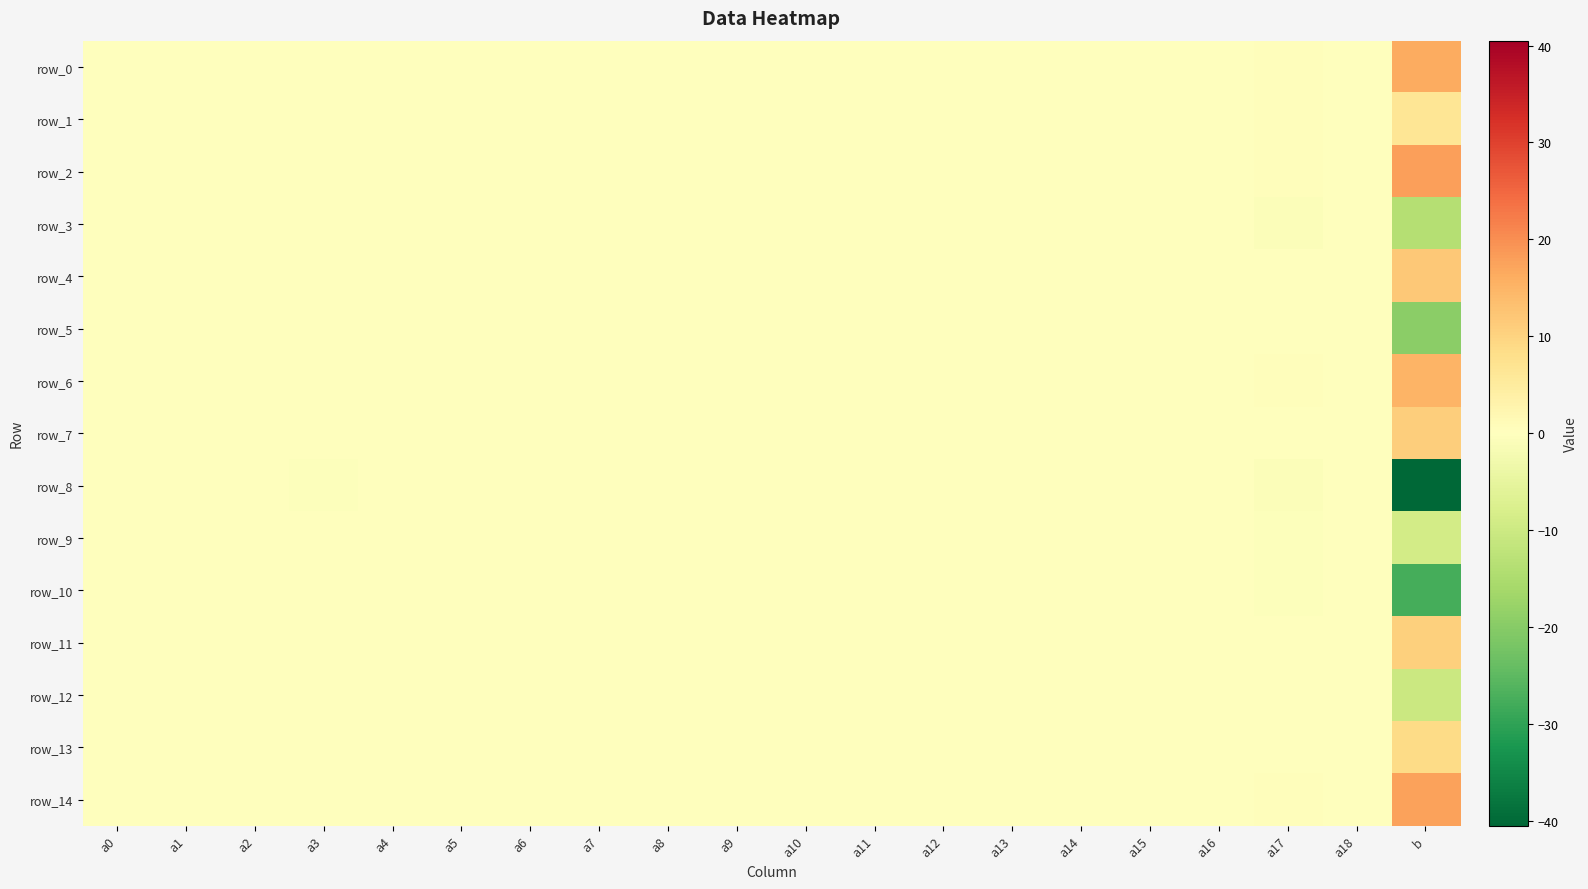

At how many categories does at least one series exceed -5?

20